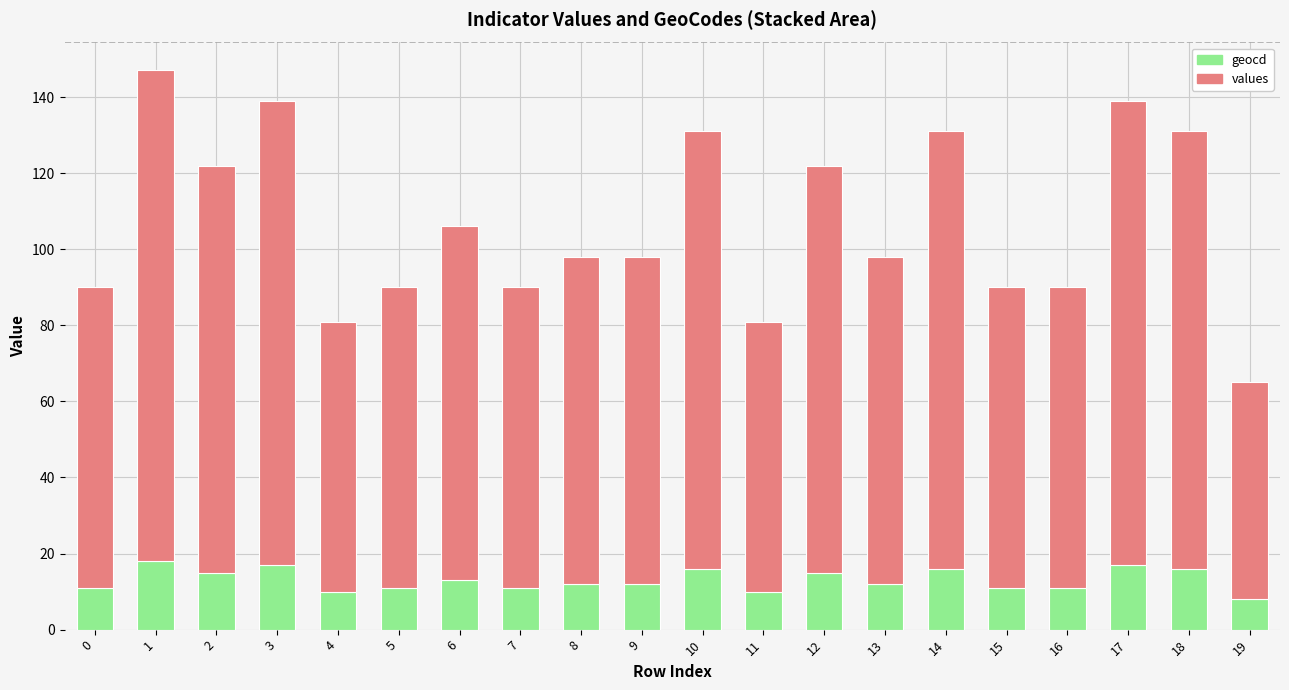

True or false: geocd has a value of 11 at 0.

True